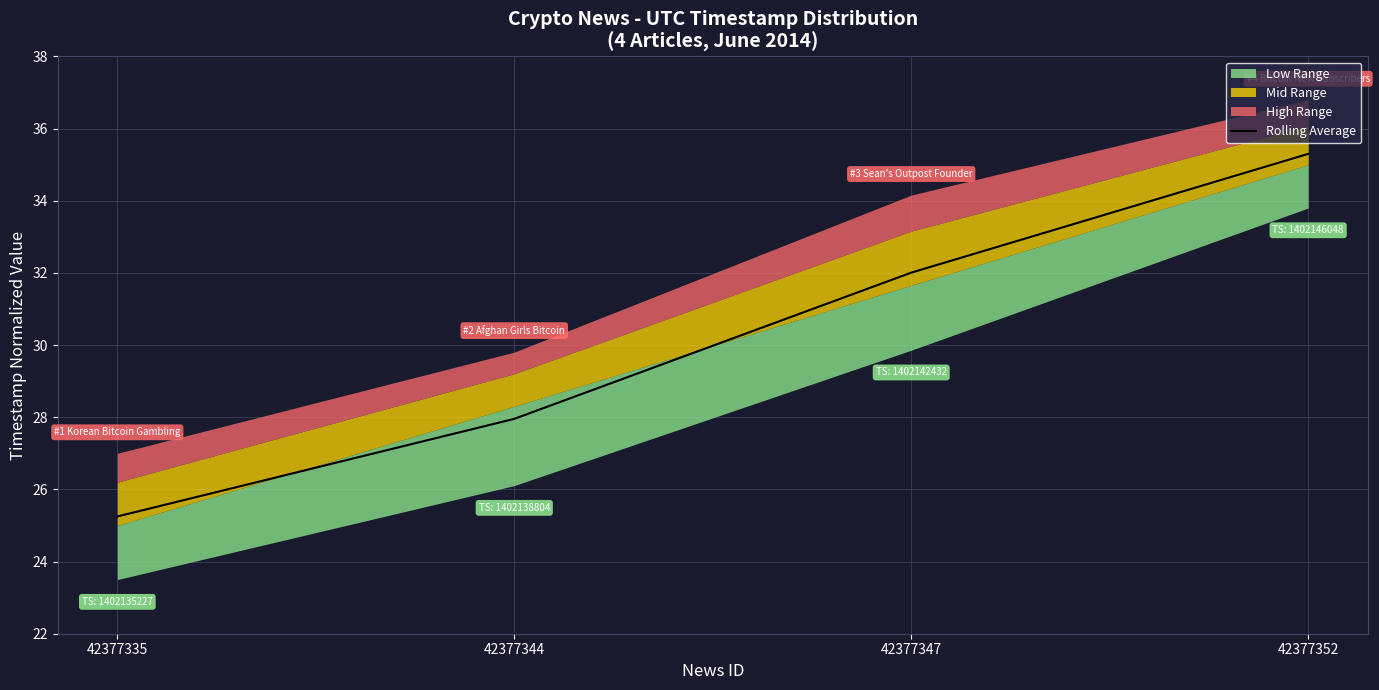

True or false: the data shows 28.0 at 42377344.

True